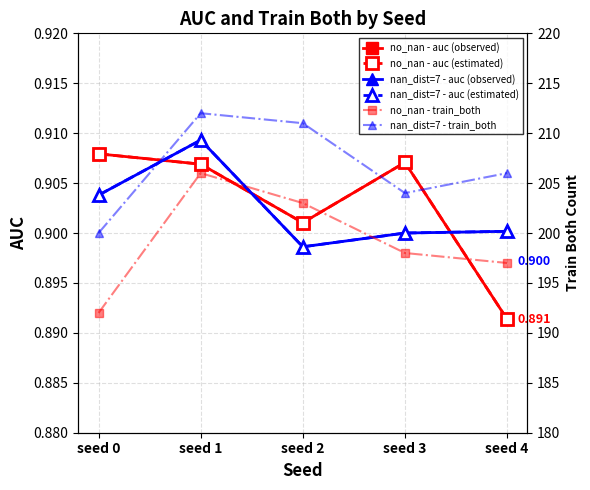

At how many categories does at least one series exceed 161?

5